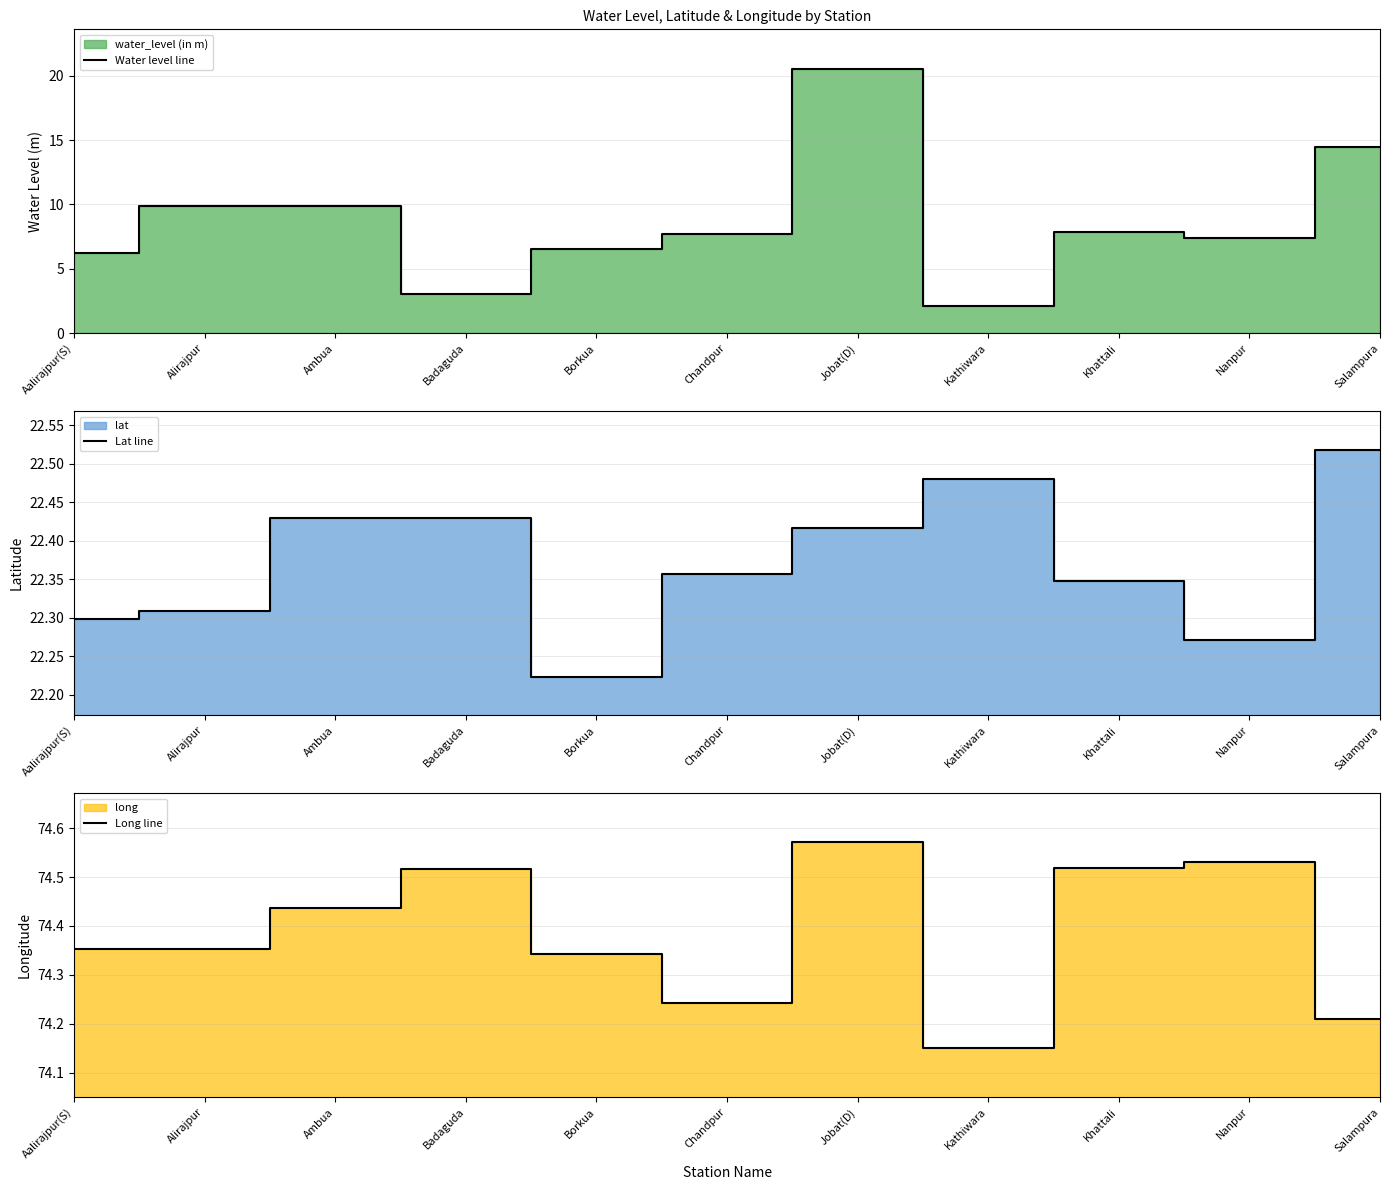

The Long line series shows 118.5 at Badaguda. True or false?

False